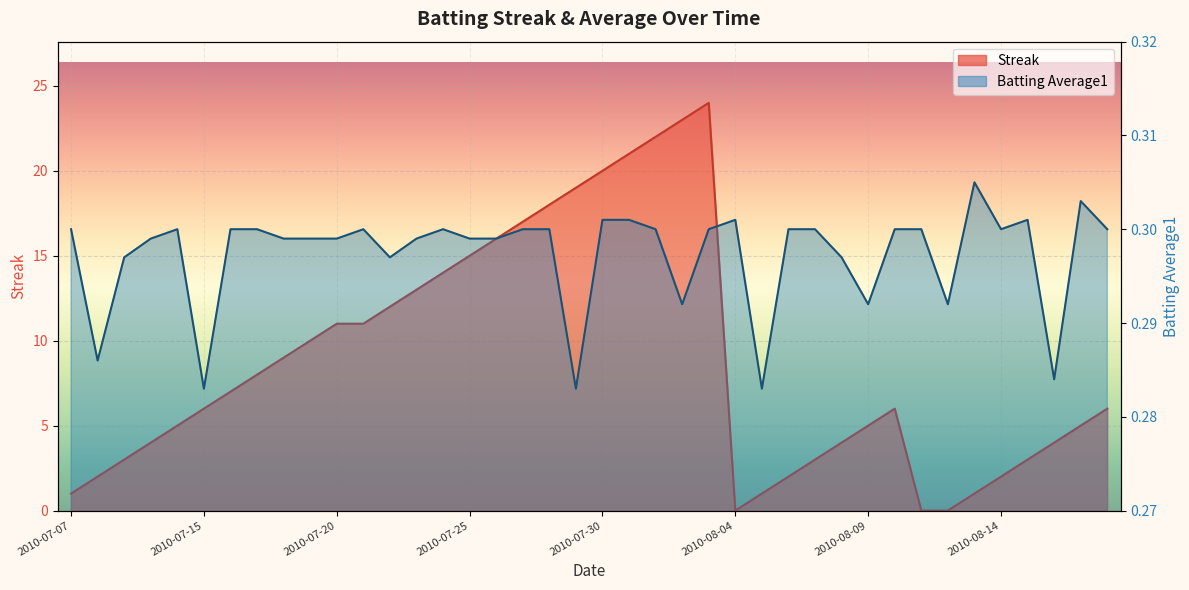

What is the label of the 5th point from the left?

2010-07-11